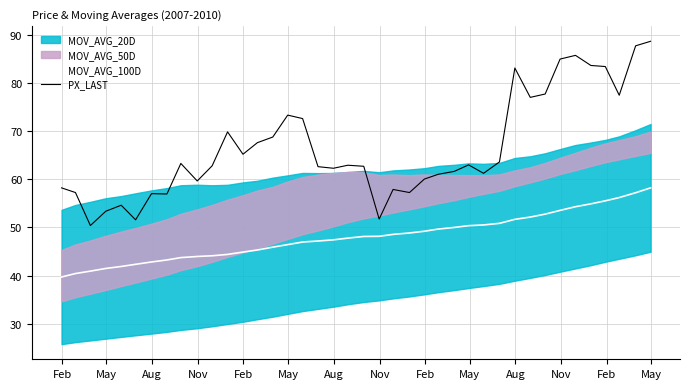

True or false: PX_LAST and MOV_AVG_100D cross at least once.

False